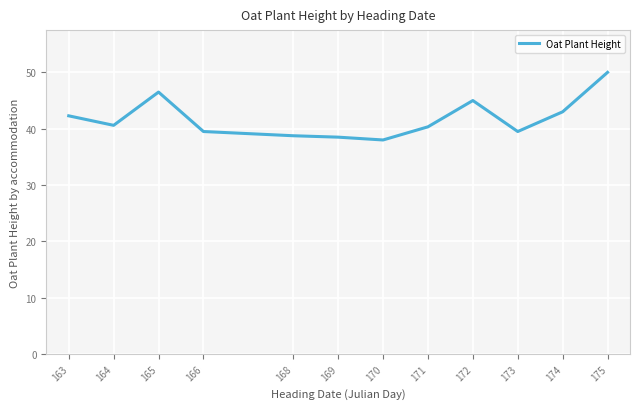

What is the minimum value shown in the chart?

38.0